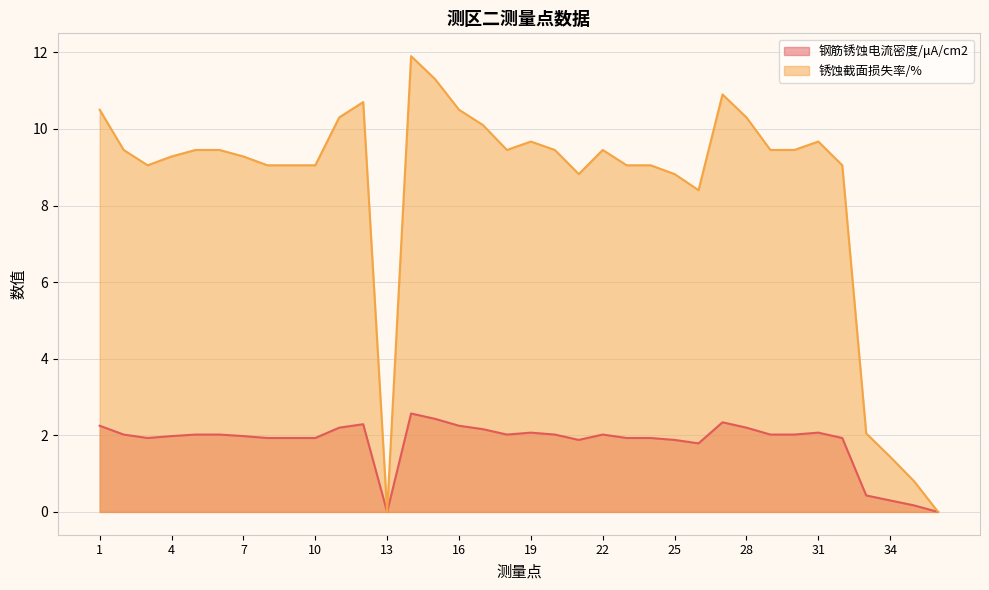

Reading left to right, extract all data points from this chart.

钢筋锈蚀电流密度/μA/cm2: 2.2	2.0	1.9	2.0	2.0	2.0	2.0	1.9	1.9	1.9	2.2	2.3	0.0	2.6	2.4	2.2	2.2	2.0	2.1	2.0	1.9	2.0	1.9	1.9	1.9	1.8	2.3	2.2	2.0	2.0	2.1	1.9	0.4	0.3	0.2	0.0
锈蚀截面损失率/%: 10.5	9.4	9.1	9.3	9.4	9.4	9.3	9.1	9.1	9.1	10.3	10.7	0.0	11.9	11.3	10.5	10.1	9.4	9.7	9.4	8.8	9.4	9.1	9.1	8.8	8.4	10.9	10.3	9.4	9.4	9.7	9.1	2.0	1.4	0.8	0.0